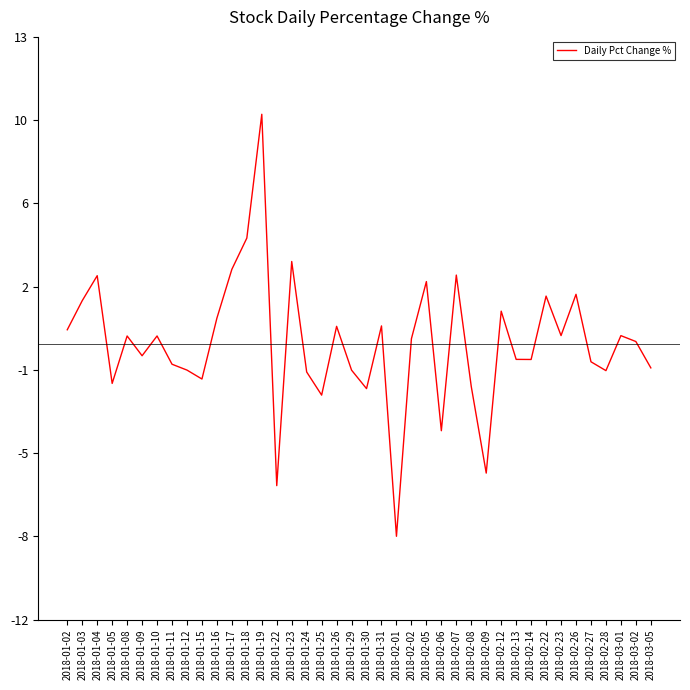

Rank the categories by value from highest to lowest.

2018-01-19, 2018-01-18, 2018-01-23, 2018-01-17, 2018-02-07, 2018-01-04, 2018-02-05, 2018-02-26, 2018-02-22, 2018-01-03, 2018-02-12, 2018-01-16, 2018-01-31, 2018-01-26, 2018-01-02, 2018-02-23, 2018-03-01, 2018-01-10, 2018-01-08, 2018-02-02, 2018-03-02, 2018-01-09, 2018-02-13, 2018-02-14, 2018-02-27, 2018-01-11, 2018-03-05, 2018-01-12, 2018-01-29, 2018-02-28, 2018-01-24, 2018-01-15, 2018-01-05, 2018-02-08, 2018-01-30, 2018-01-25, 2018-02-06, 2018-02-09, 2018-01-22, 2018-02-01